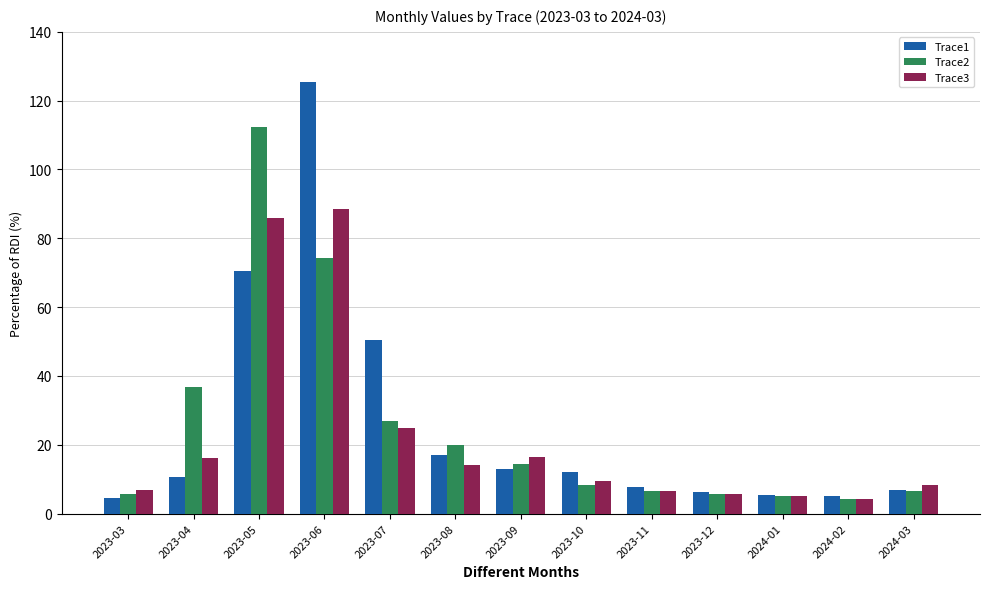

Where is Trace2 nearest to the value 58?

2023-06